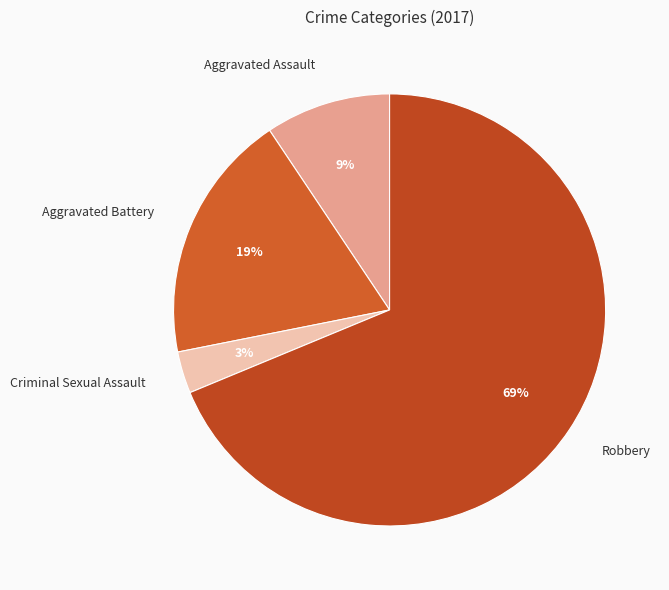

What is the majority slice?

Robbery